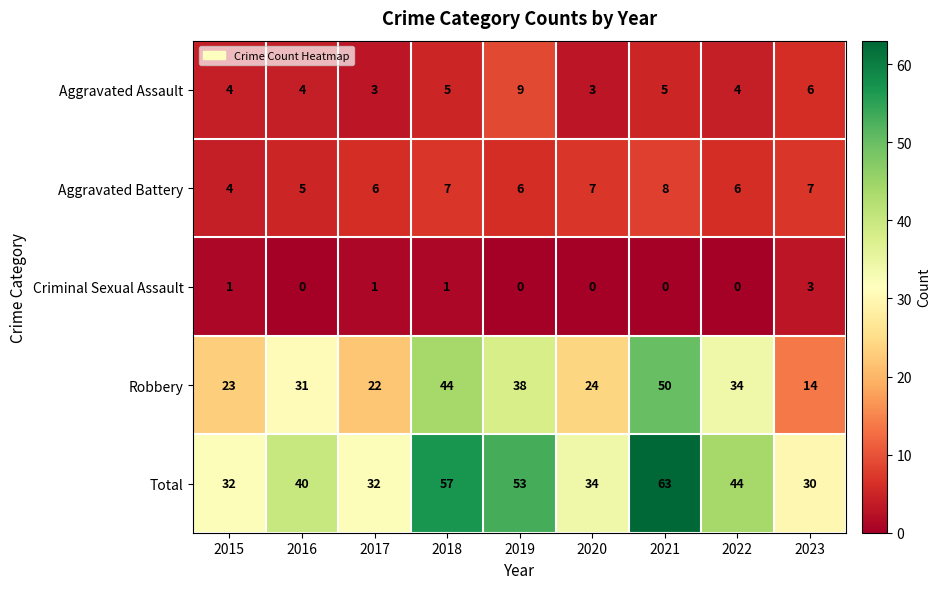

What value does the Aggravated Assault series have at 2018?

5